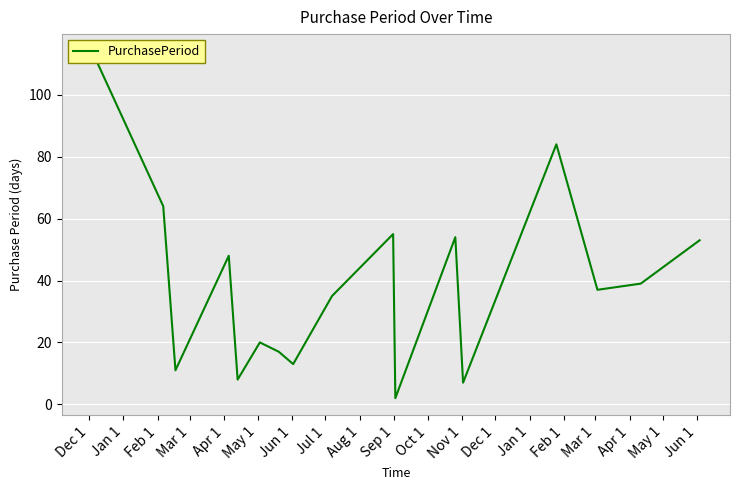

Where does the data first go above 37?

Dec 1